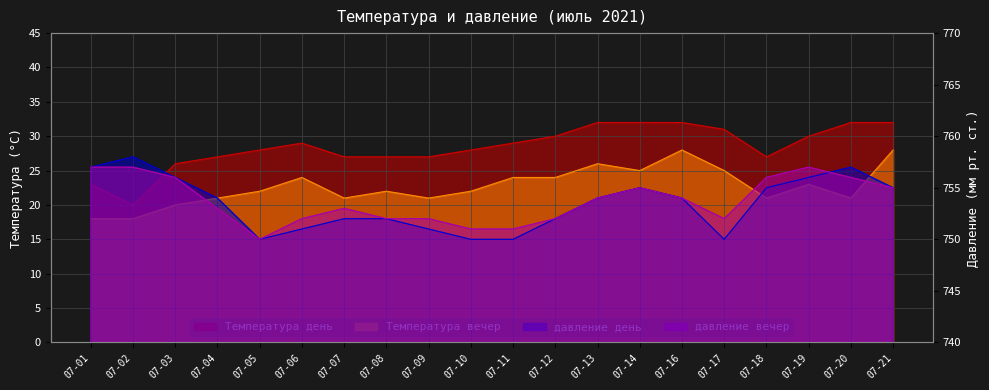

At which category does Температура вечер reach its first local peak?

07-06